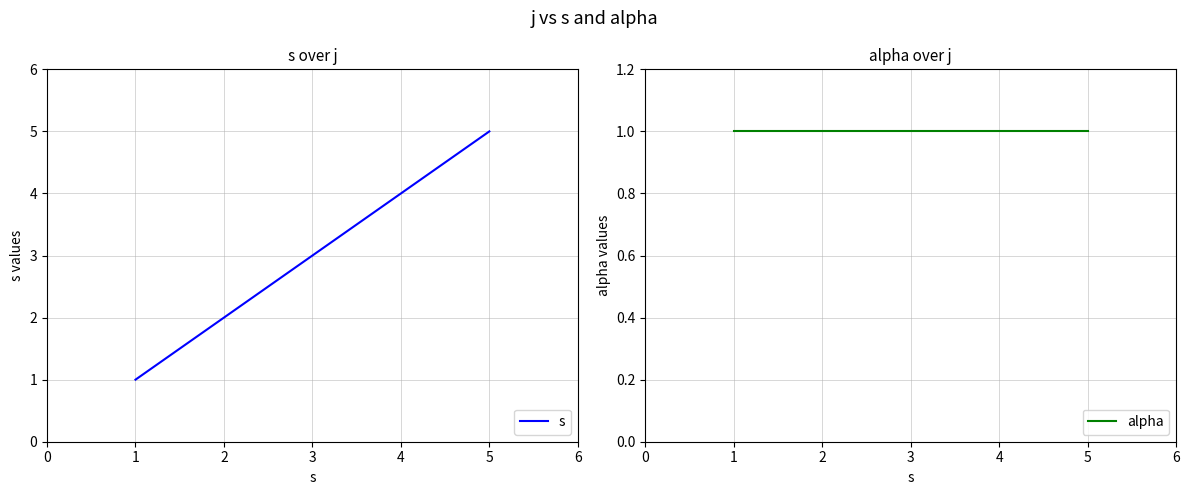

How many s values are between 2 and 4?

3